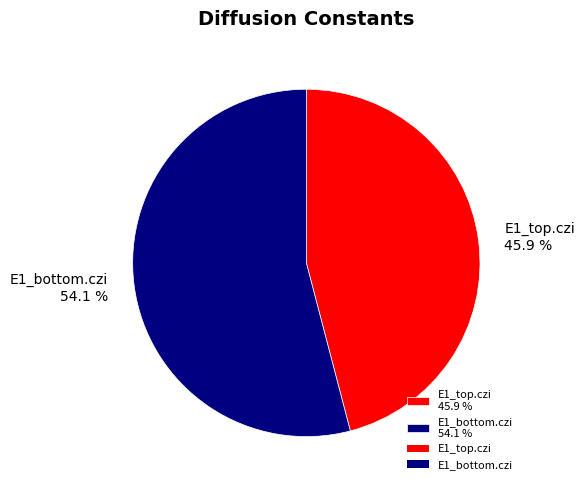

Which has a higher value, E1_bottom.czi or E1_top.czi?

E1_bottom.czi